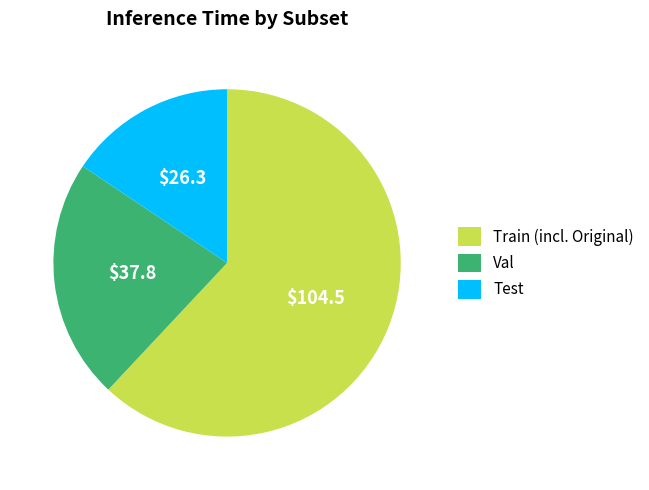

Is it true that Test is 16% of the pie?

True